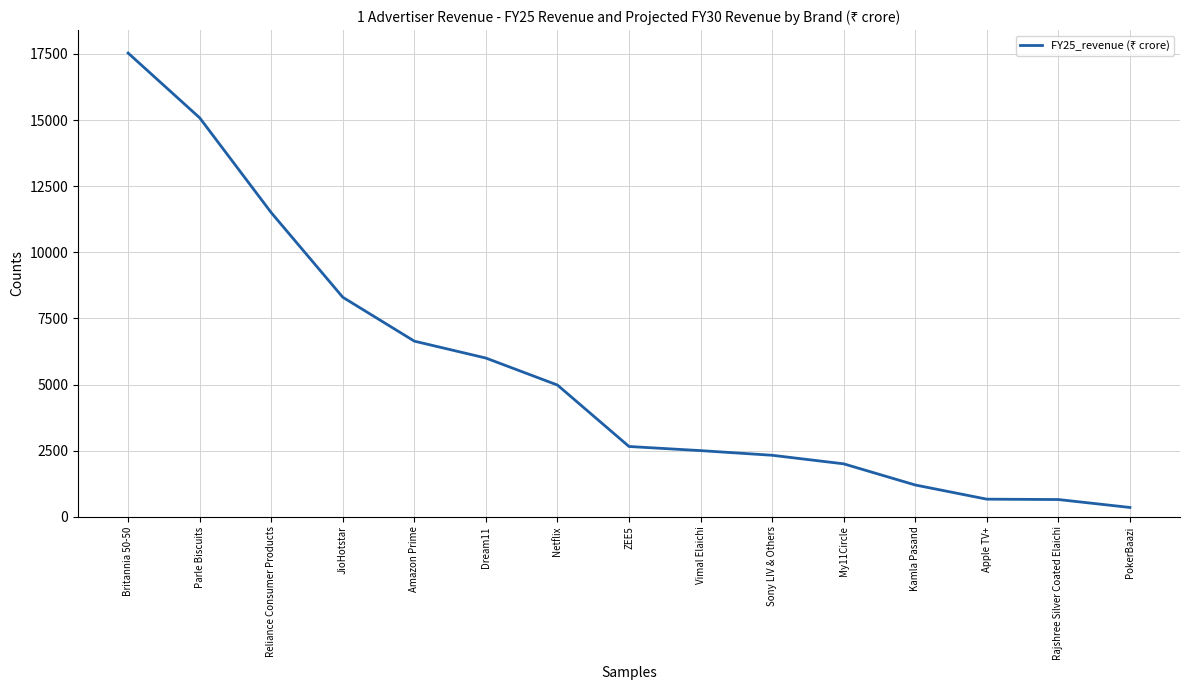

What is the difference between the values at Britannia 50-50 and Rajshree Silver Coated Elaichi?

16885